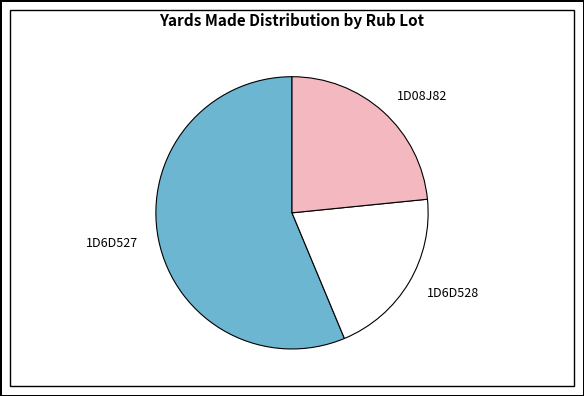

Is there a majority slice in this chart?

Yes